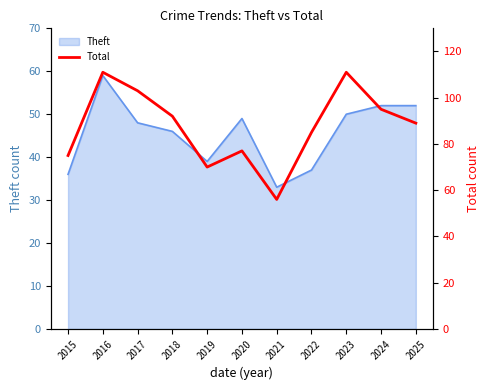

List the labels in order of value, smallest first.

2021, 2019, 2015, 2020, 2022, 2025, 2018, 2024, 2017, 2016, 2023